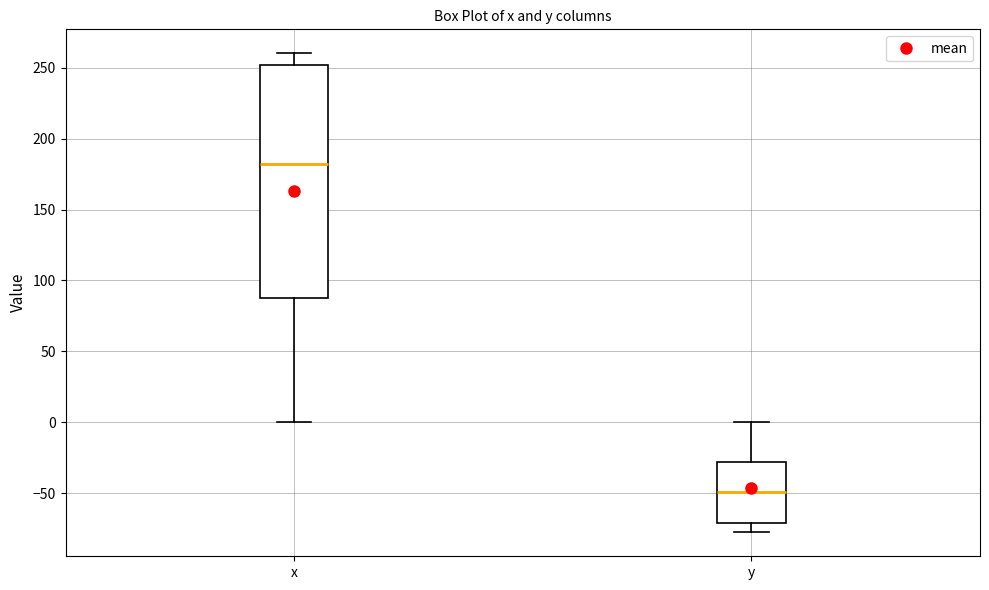

Which box is the tallest, from its lower edge to its upper edge?

x